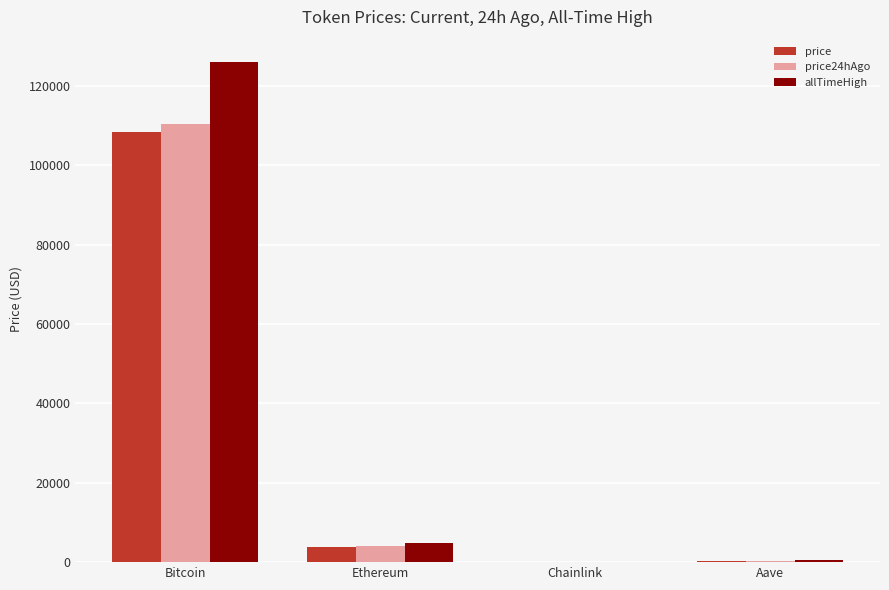

What is the maximum value shown in the chart?

126080.0